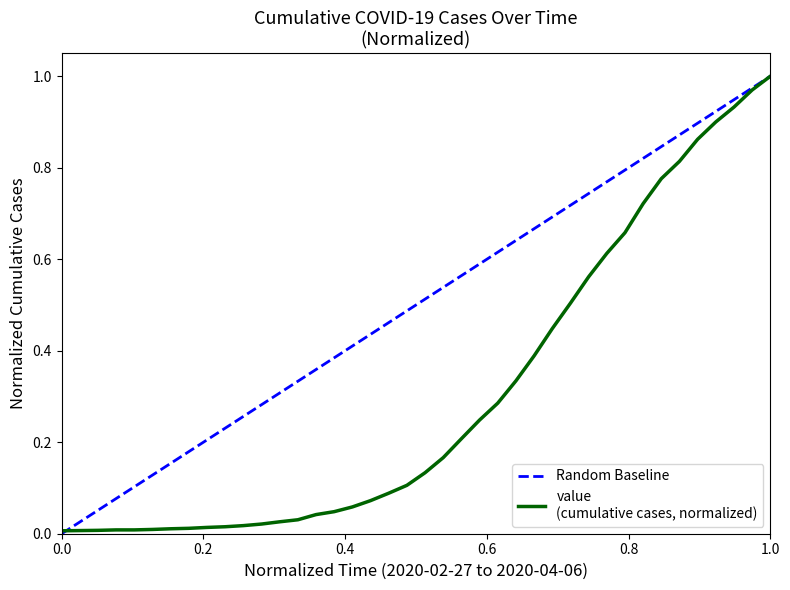

At which category does the chart reach its minimum across all series?

2020-02-27